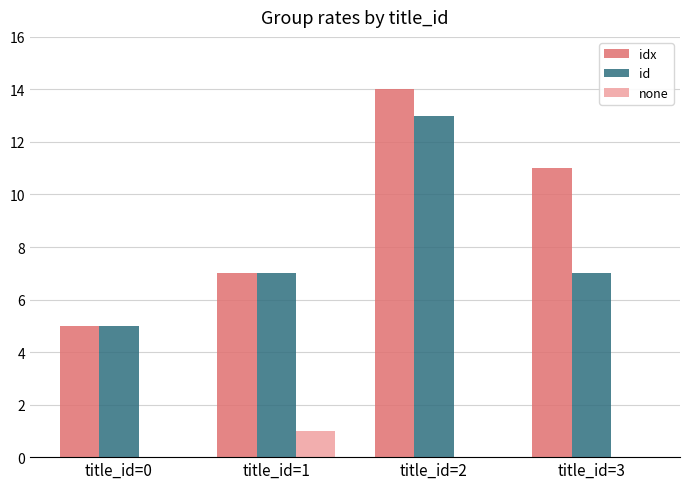

The value of none at title_id=1 is 0. True or false?

False